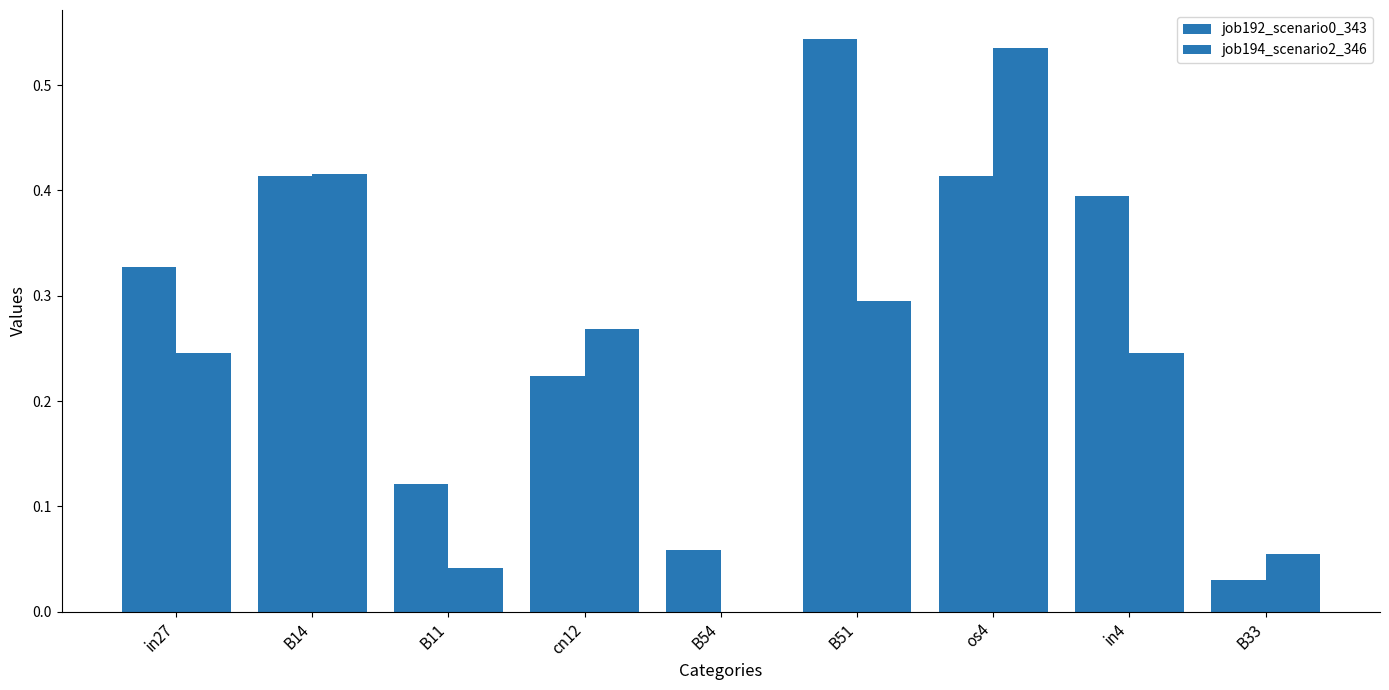

Is it true that job192_scenario0_343 equals 0.4 at os4?

True